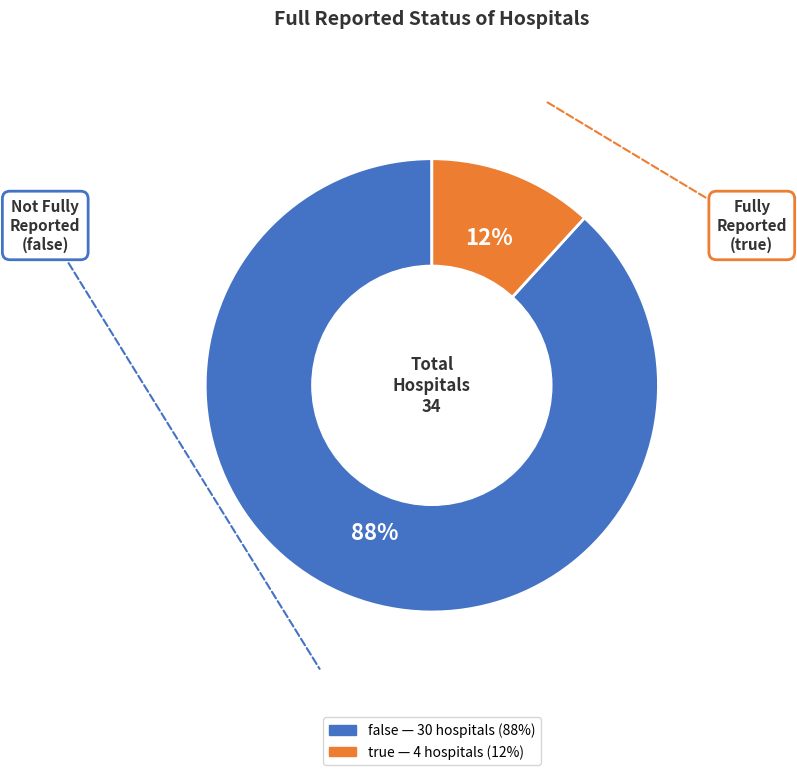

True or false: false accounts for 97% of the total.

False